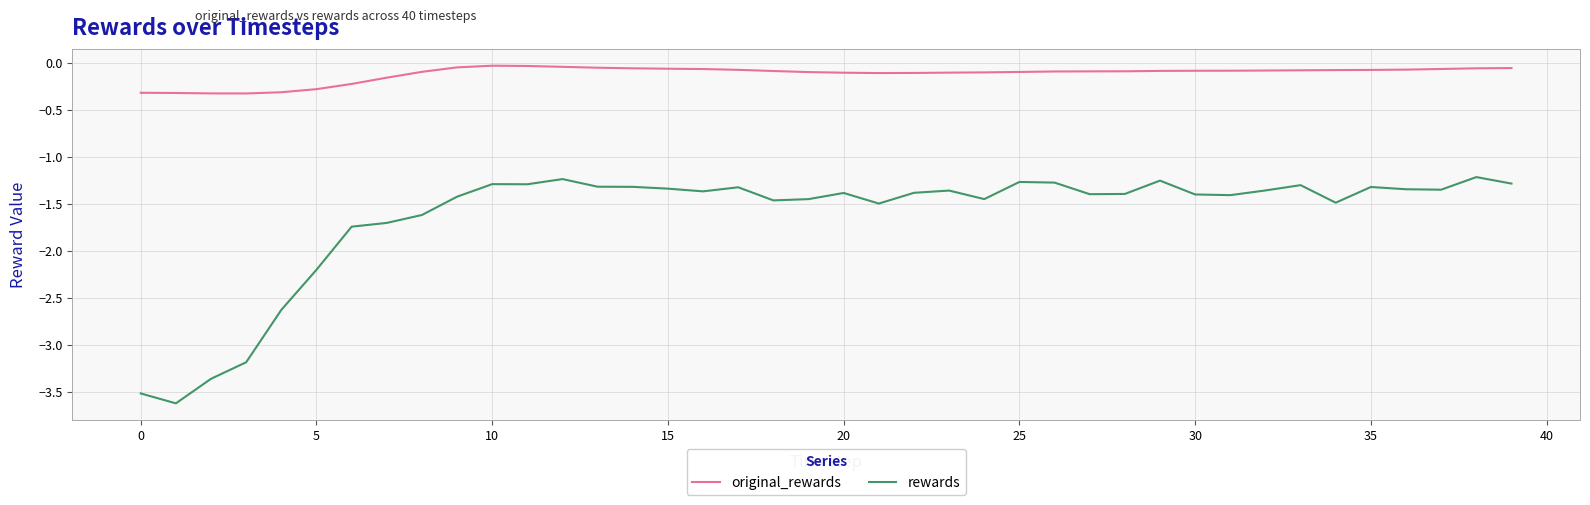

List the series in order of their overall mean, highest first.

original_rewards, rewards